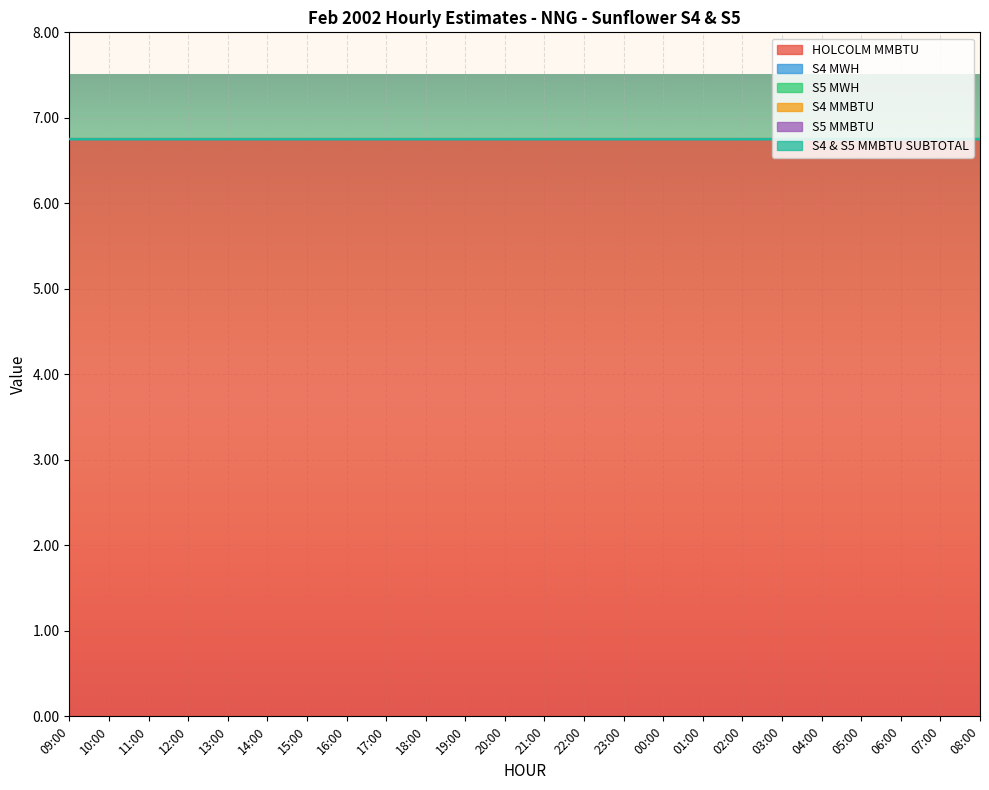

Is the value of HOLCOLM MMBTU at 18:00 greater than the value of S5 MWH at 14:00?

Yes